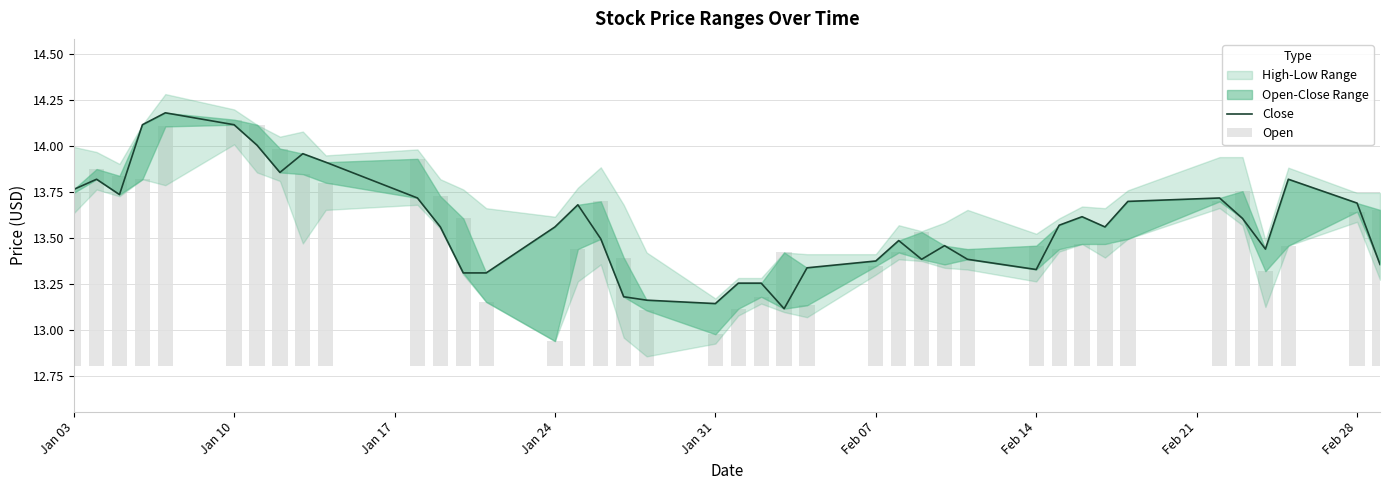

What is the greatest value displayed?

14.2